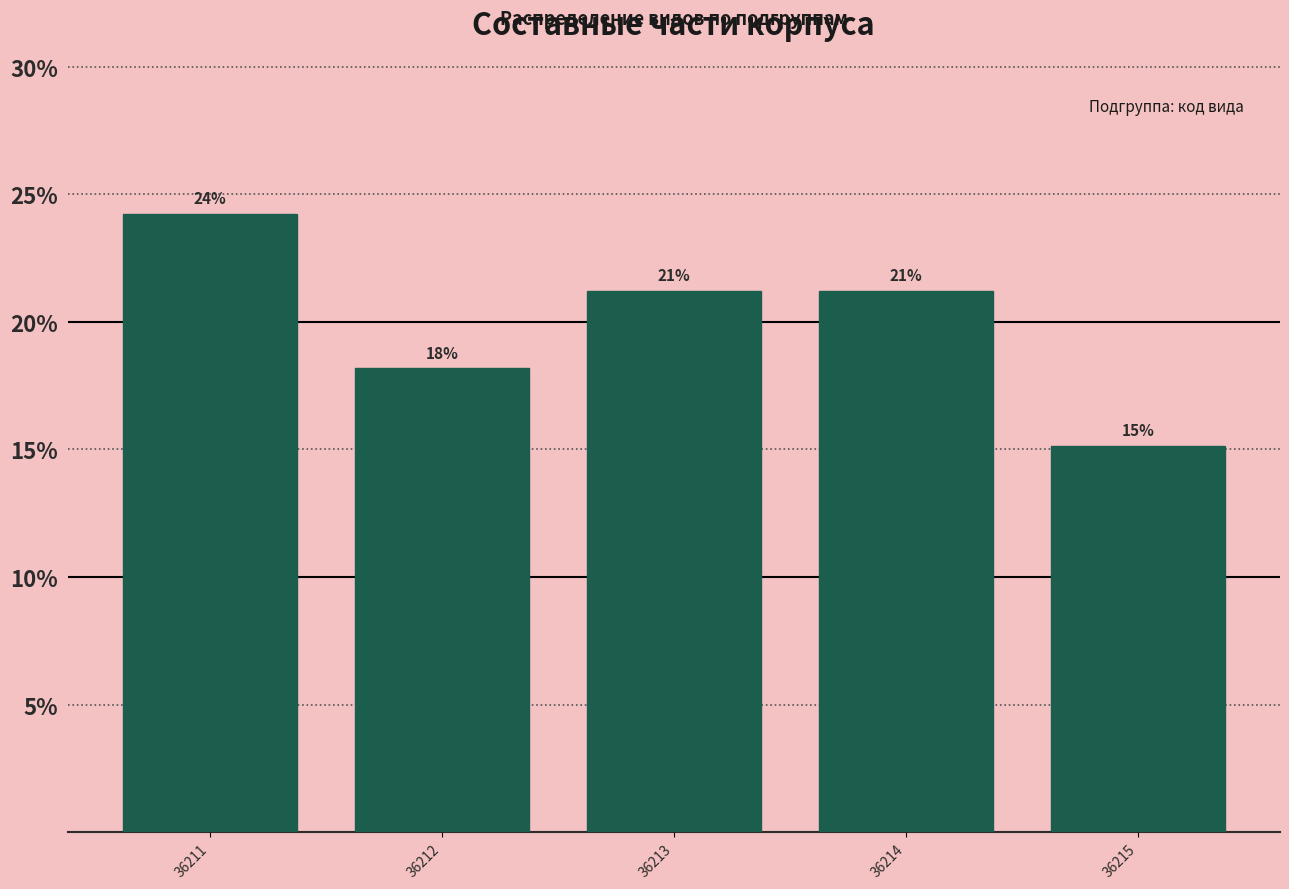

How many bars are there in total?

5